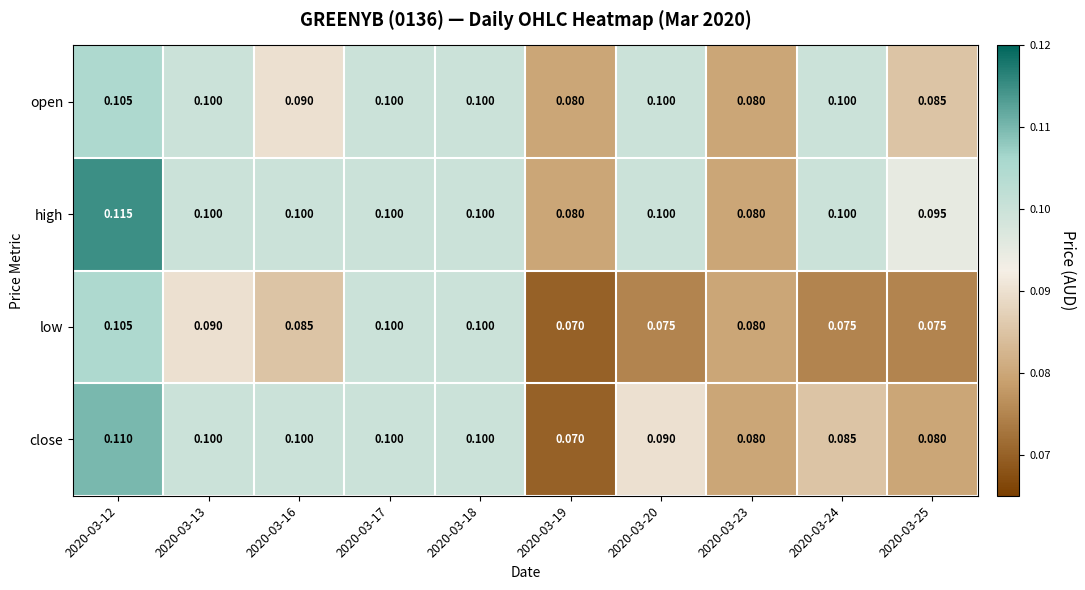

What is the total value across all series at 2020-03-16?

0.4